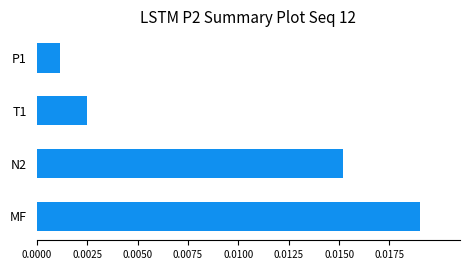

List the labels in order of value, largest first.

MF, N2, T1, P1